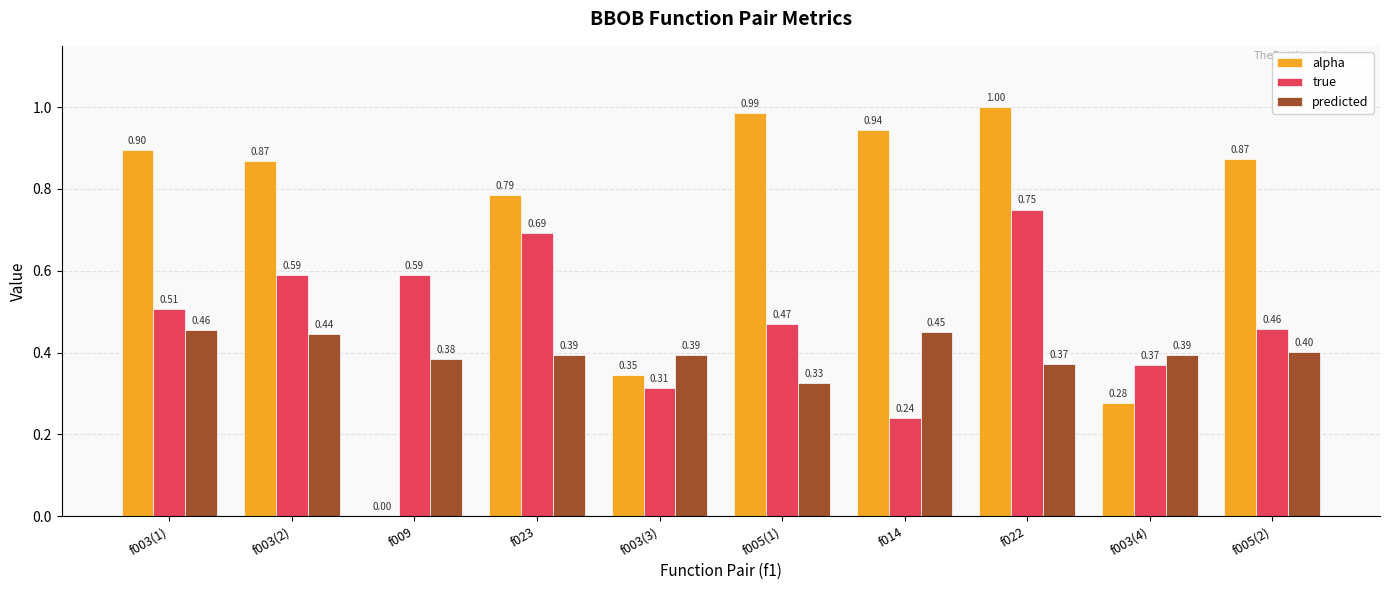

Which series changed the most between f009 and f023?

alpha